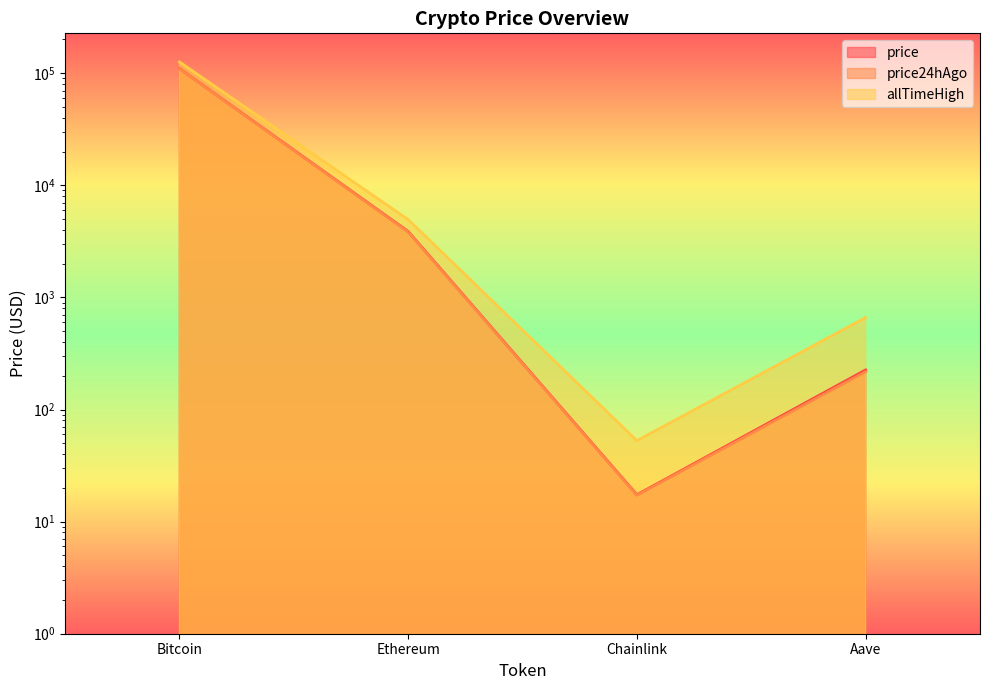

How many lines are shown in the chart?

3